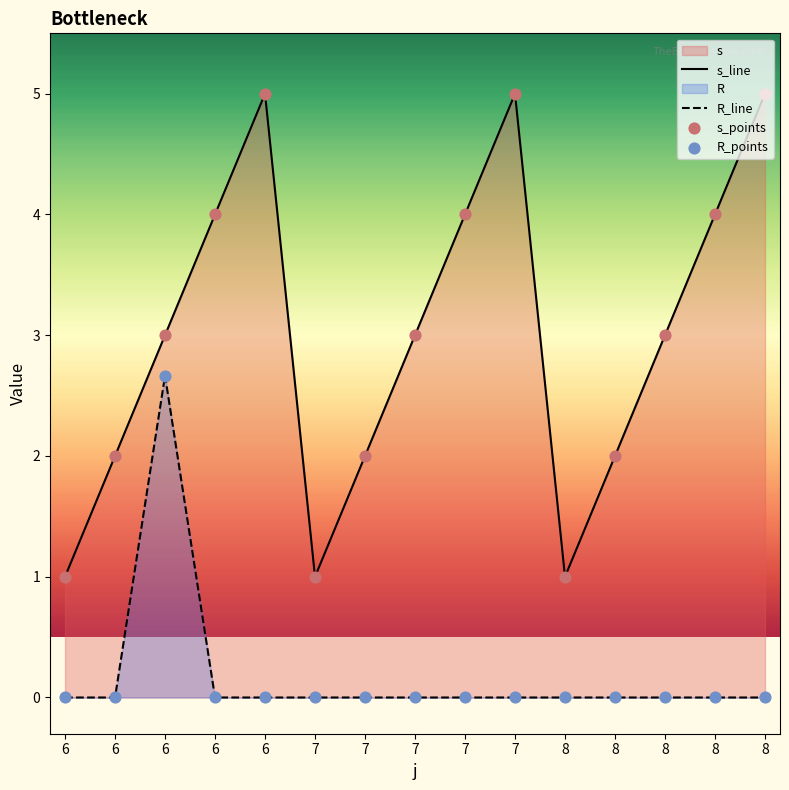

At which category is the sum across all series the highest?

6